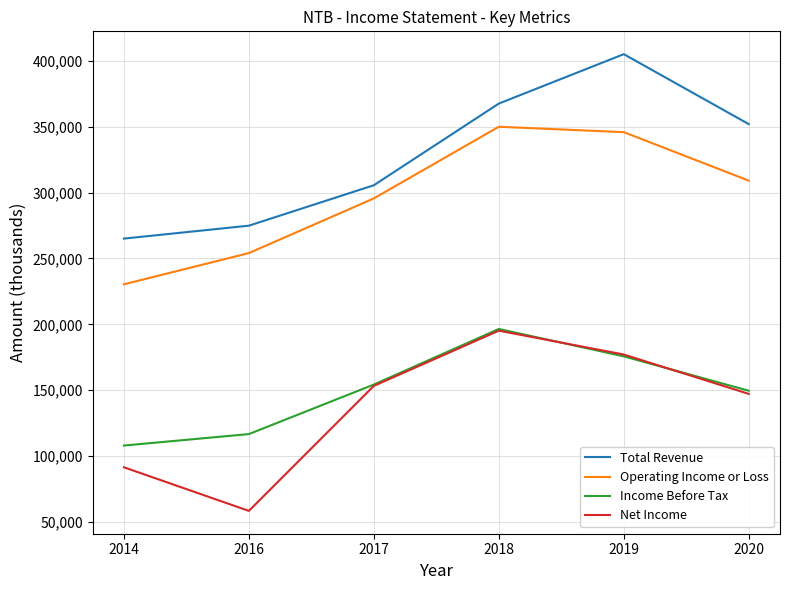

What is the smallest value displayed?

58400